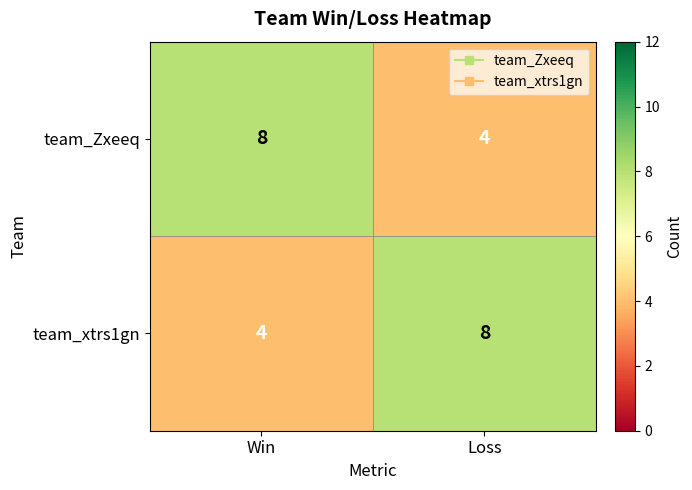

Reading left to right, extract all data points from this chart.

team_Zxeeq: 8	4
team_xtrs1gn: 4	8